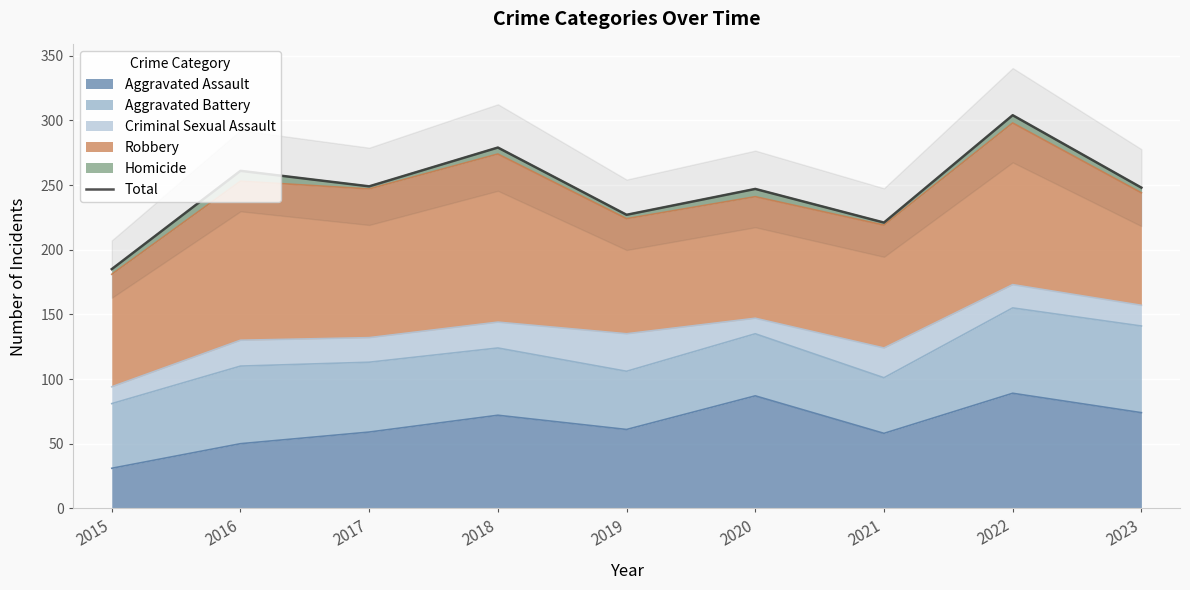

True or false: the data shows 279 at 2018.

True